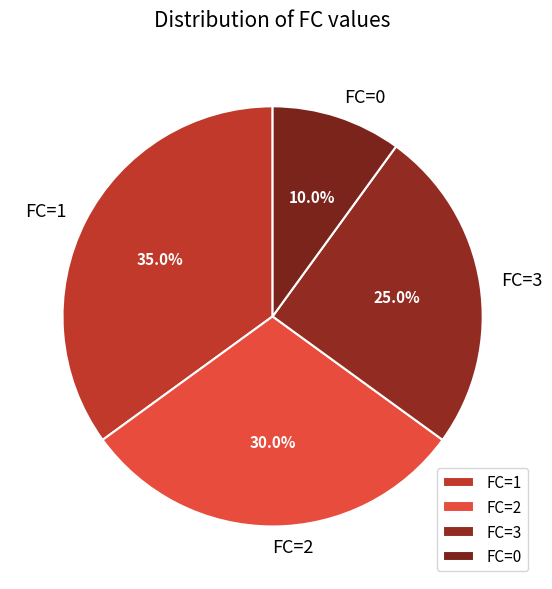

How many slices are in this pie chart?

4